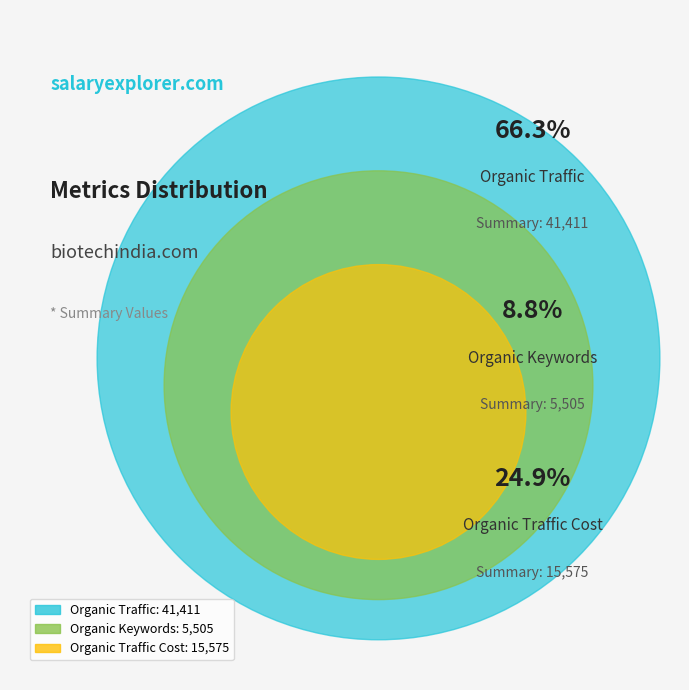

Is it true that Organic Traffic Cost is 31% of the pie?

False